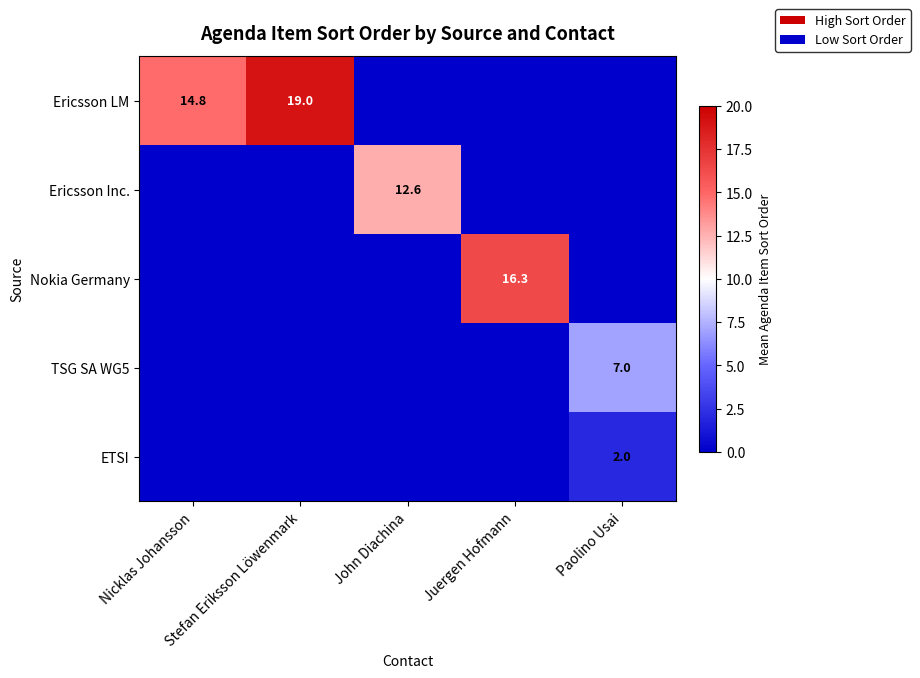

How many data points in TSG SA WG5 are above 0?

1